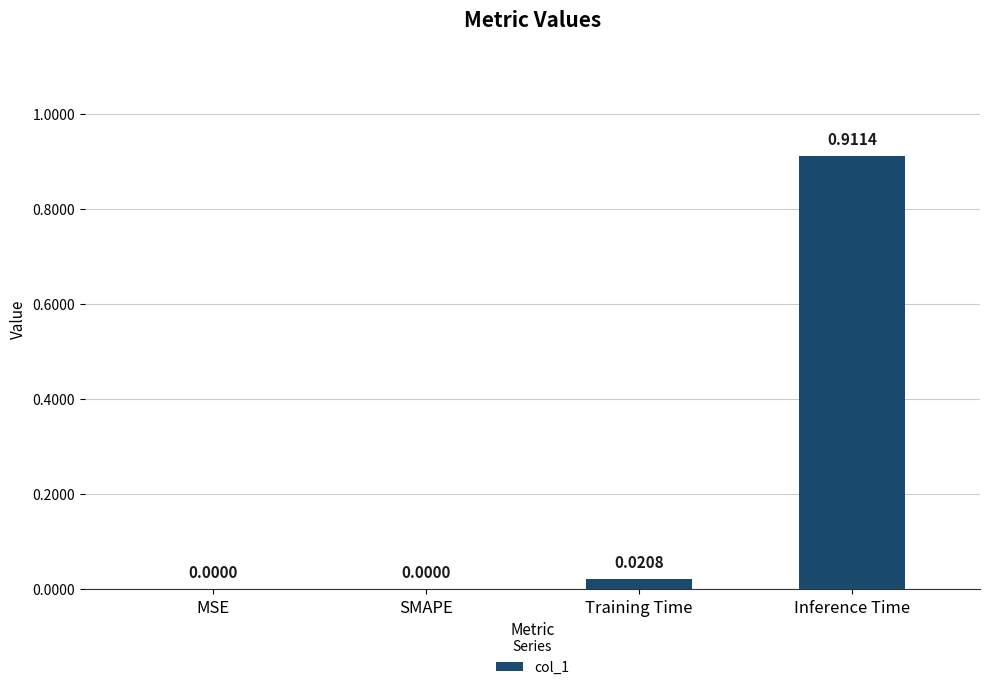

What is the average value?

0.2